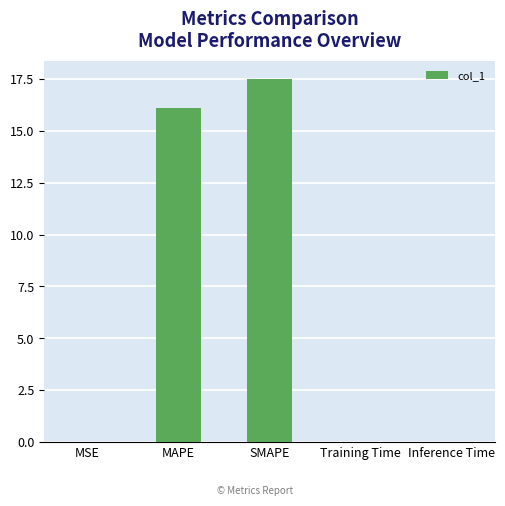

What is the approximate value at MAPE?

16.1